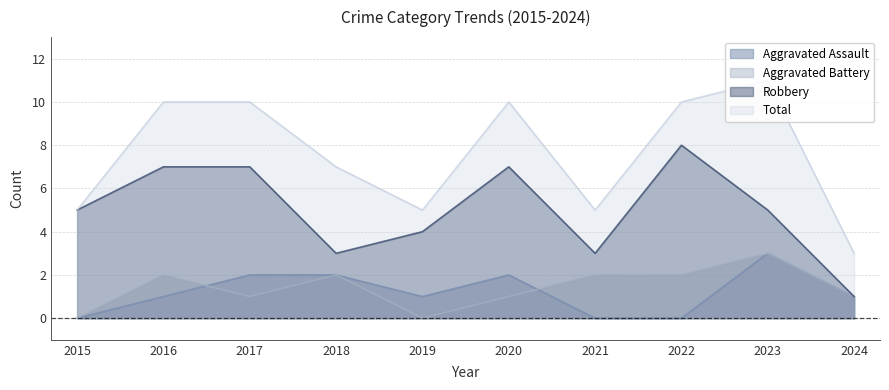

At how many categories does at least one series exceed 4?

9